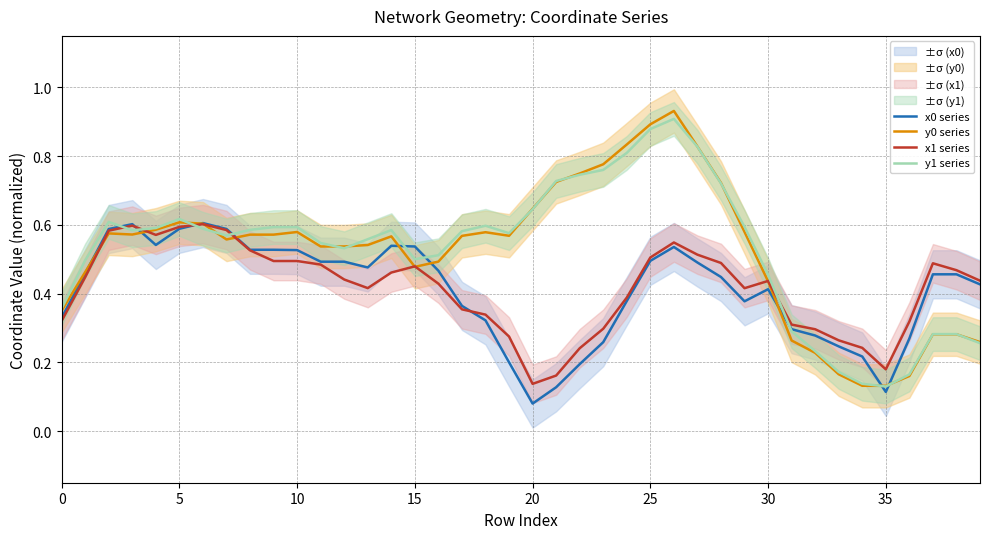

Is this an area chart (filled region under the line)?

No